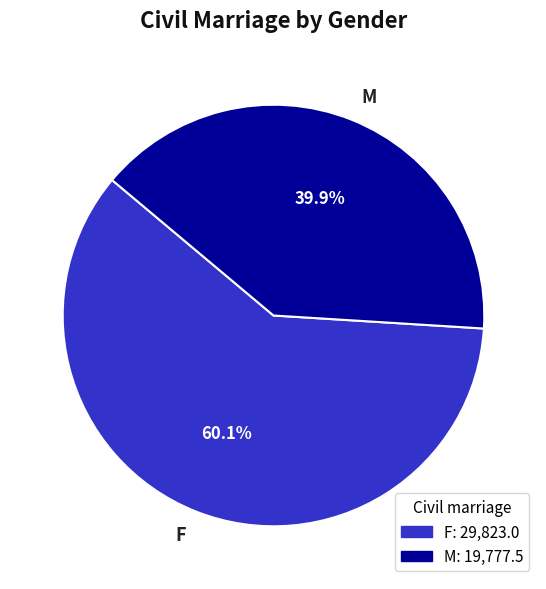

To the nearest percent, what is the combined percentage of F and M?

100%